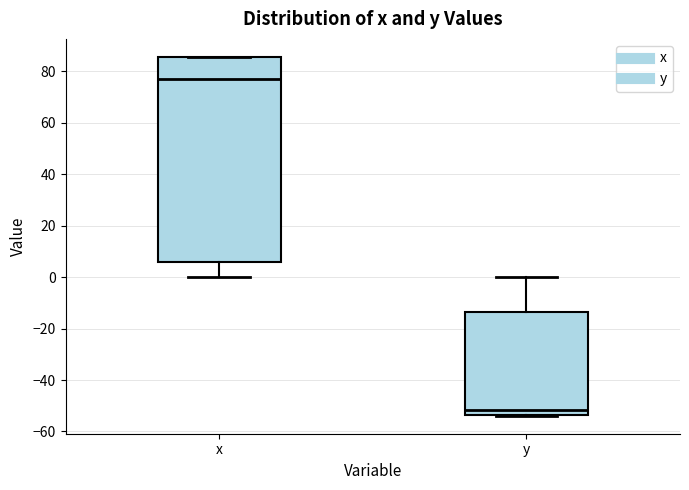

Comparing the boxes themselves (not the whiskers), which one is the tallest?

x